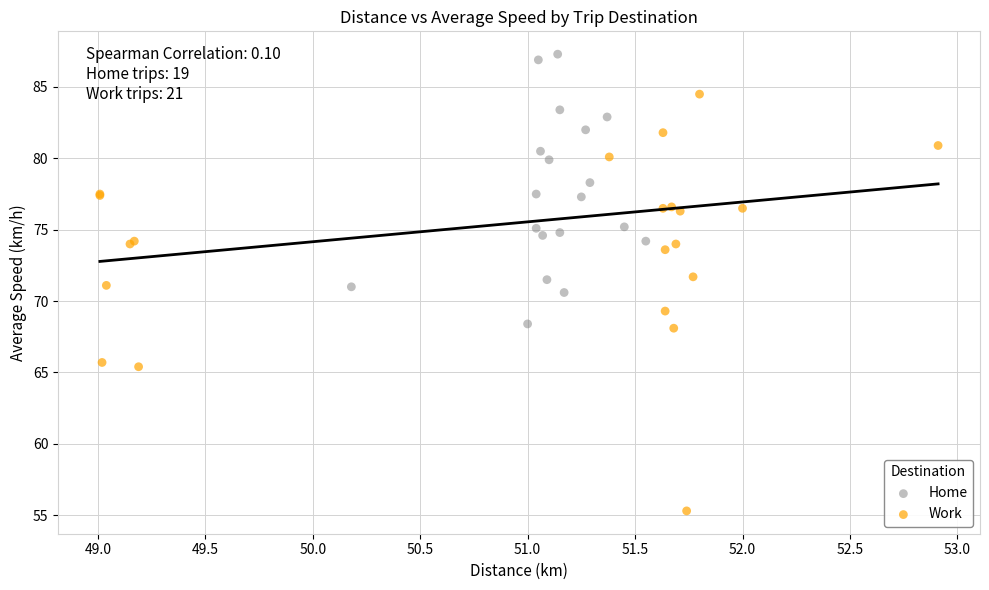

Which series contains the highest Y value?

Home